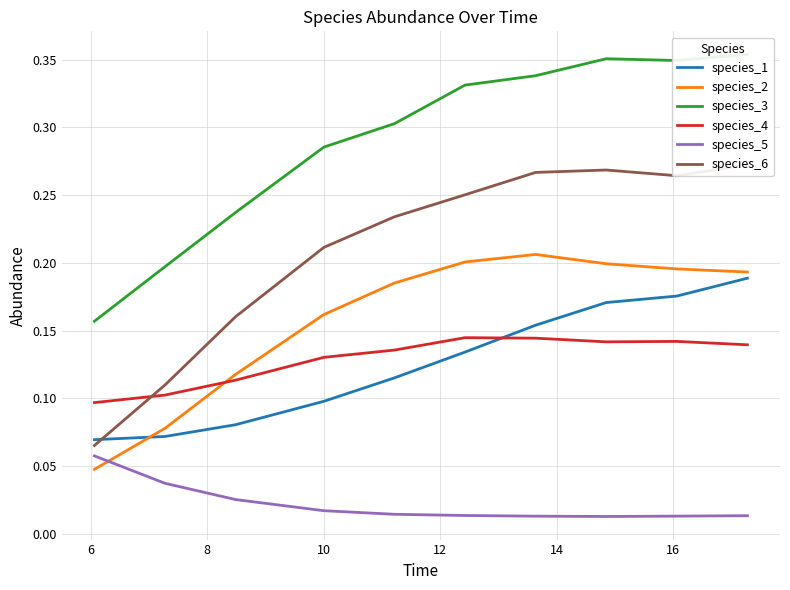

What is the maximum value shown in the chart?

0.4